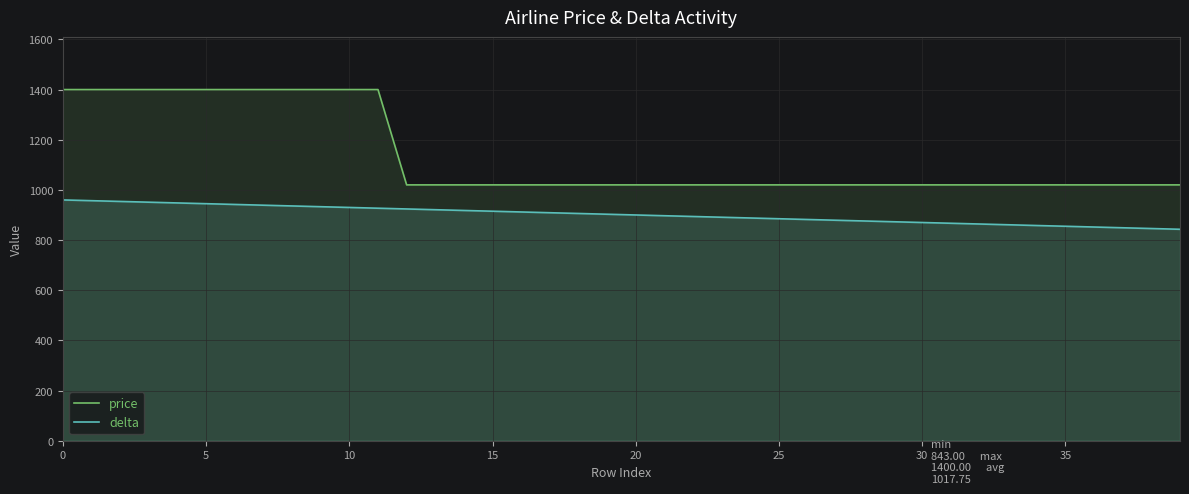

Count the price values in the range 1020 to 1400.

40